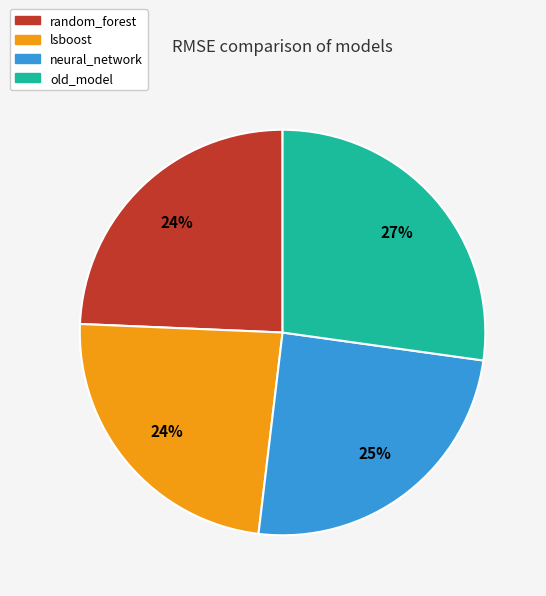

To the nearest percent, what portion does old_model represent?

27%